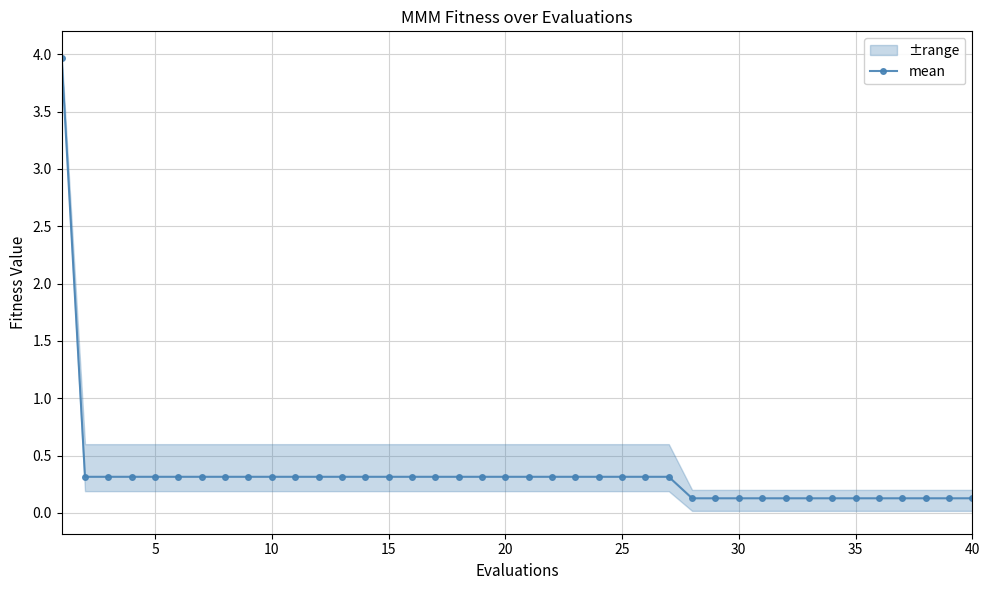

The chart shows a value of 0.2 at 20. True or false?

False